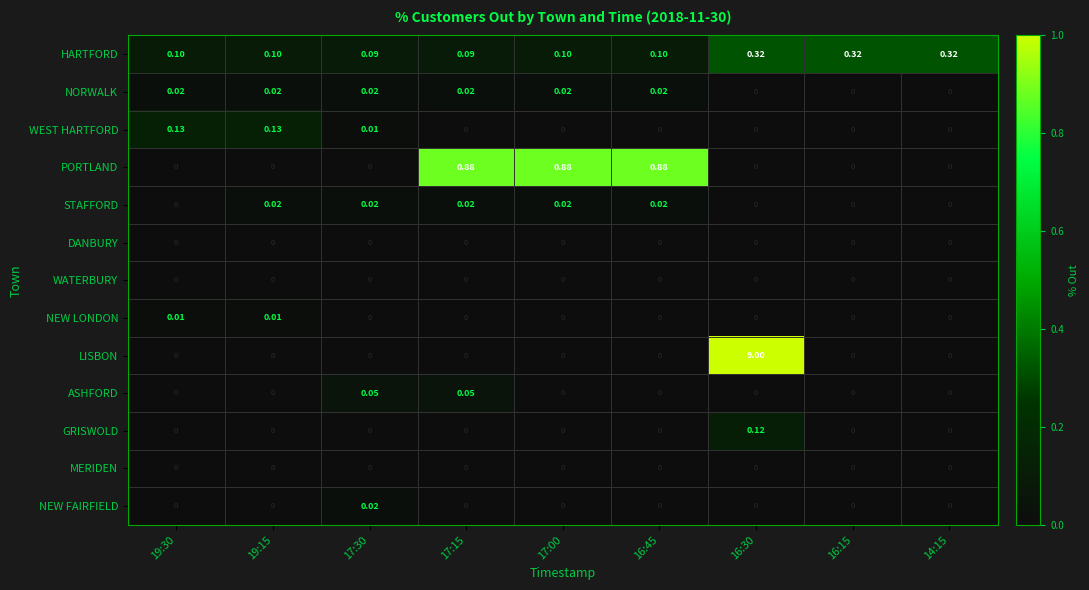

Which series has the largest total across all categories?

LISBON